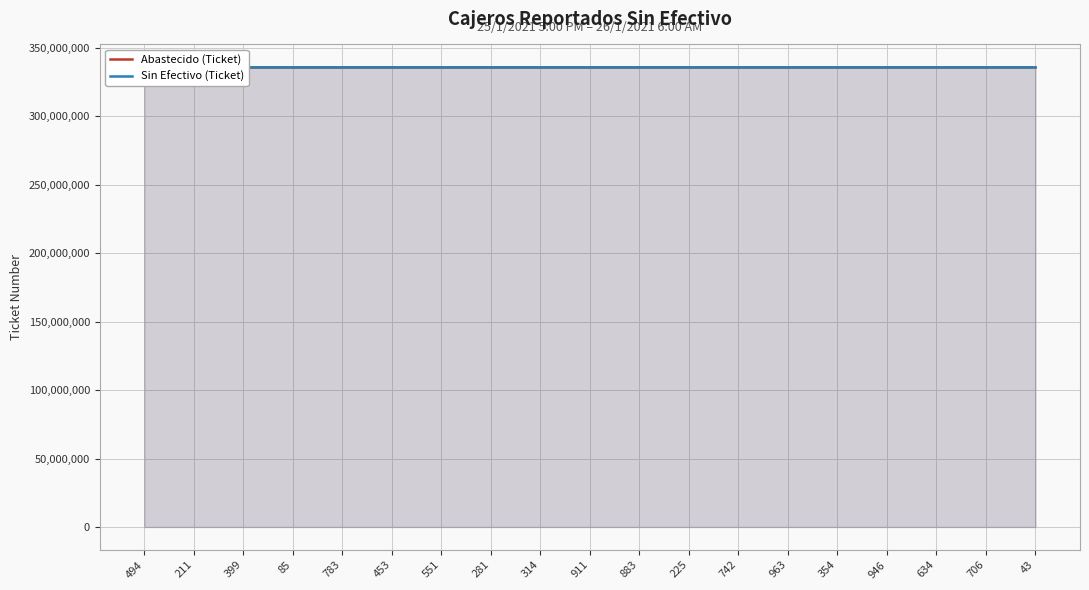

Rank the categories by Sin Efectivo (Ticket) value from lowest to highest.

494, 399, 211, 85, 783, 883, 225, 551, 742, 281, 634, 706, 43, 911, 963, 314, 453, 354, 946